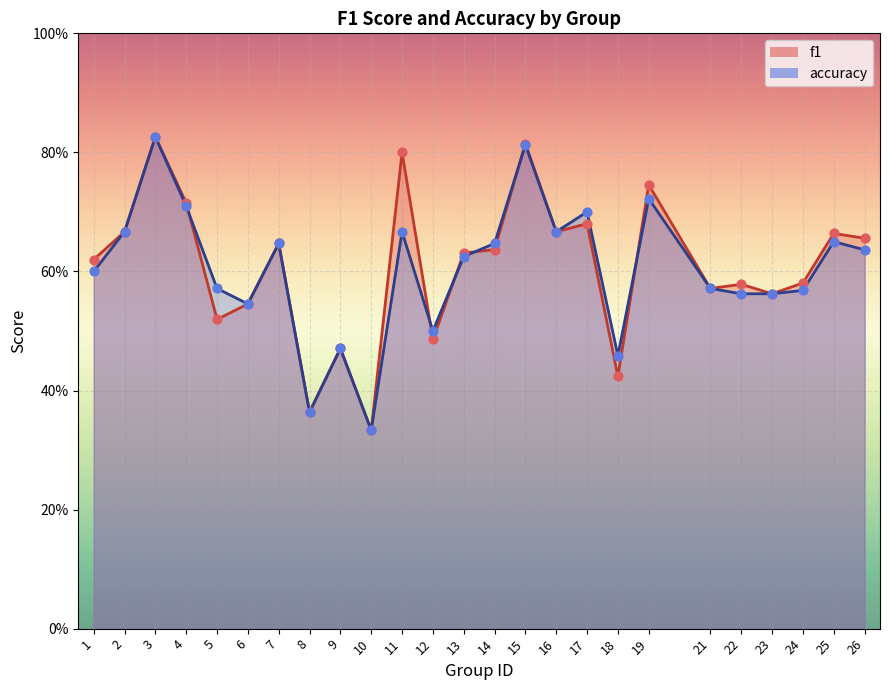

What are all the series names shown in the legend?

f1, accuracy